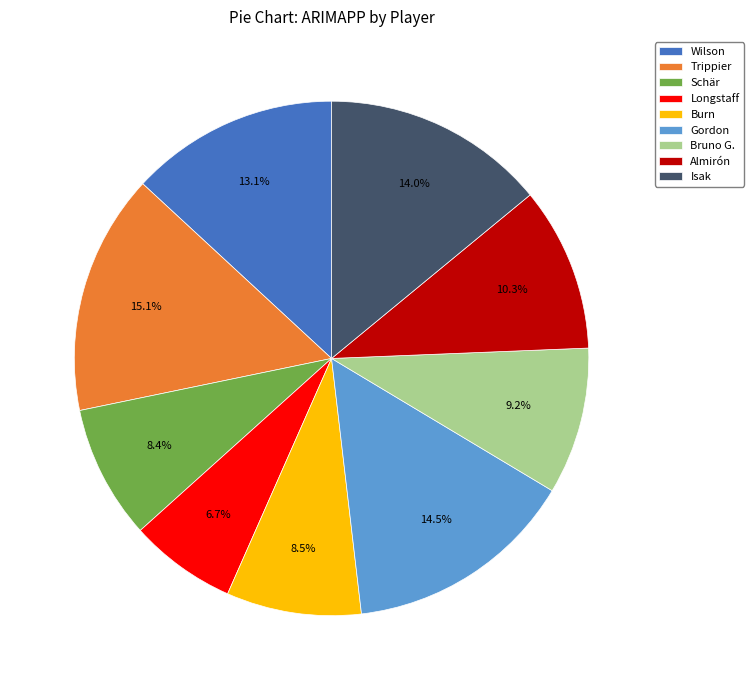

Do Almirón and Trippier together represent more than half of the pie?

No